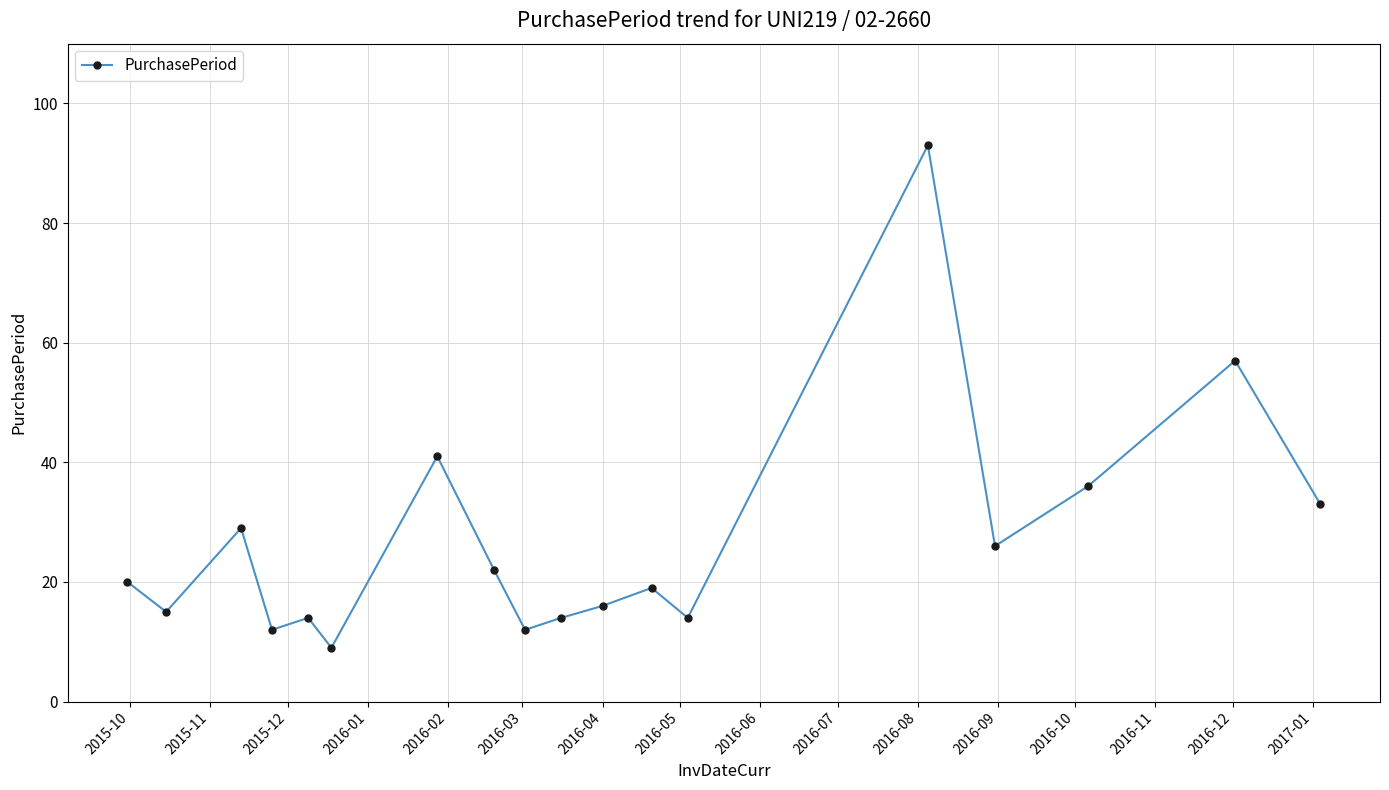

How many distinct data groups are displayed?

1